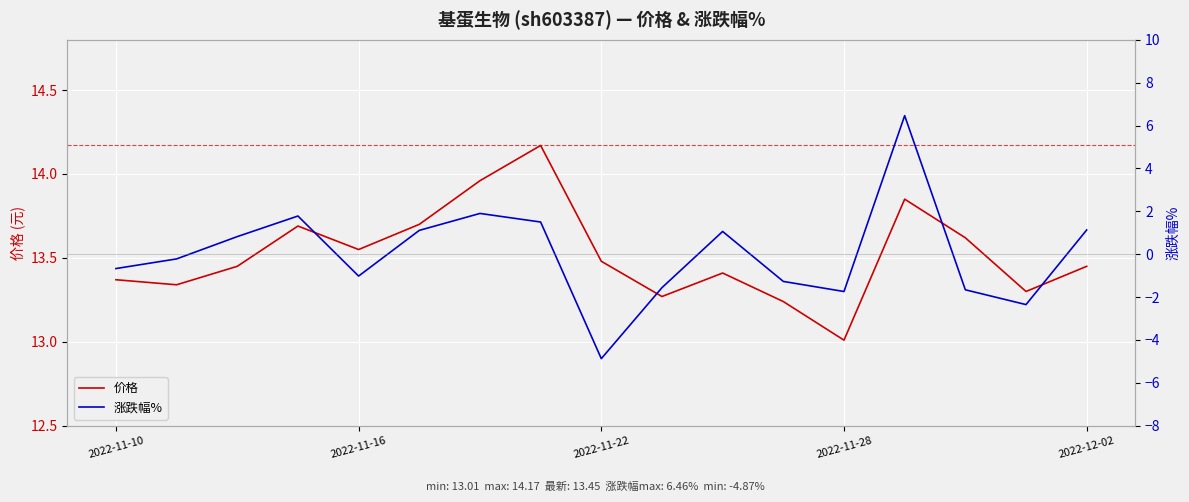

List the series in order of their peak value, highest first.

价格, 涨跌幅%